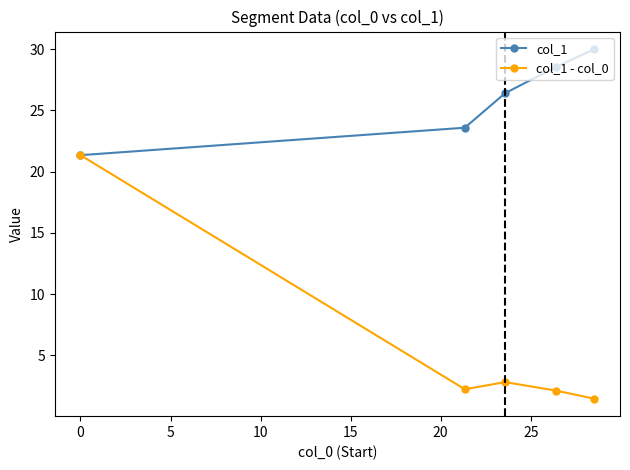

What are all the series names shown in the legend?

col_1, col_1 - col_0